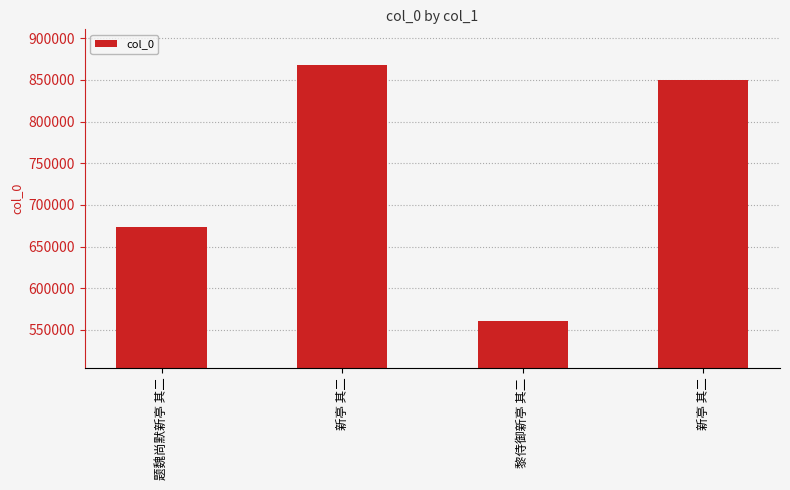

Are the bars horizontal?

No